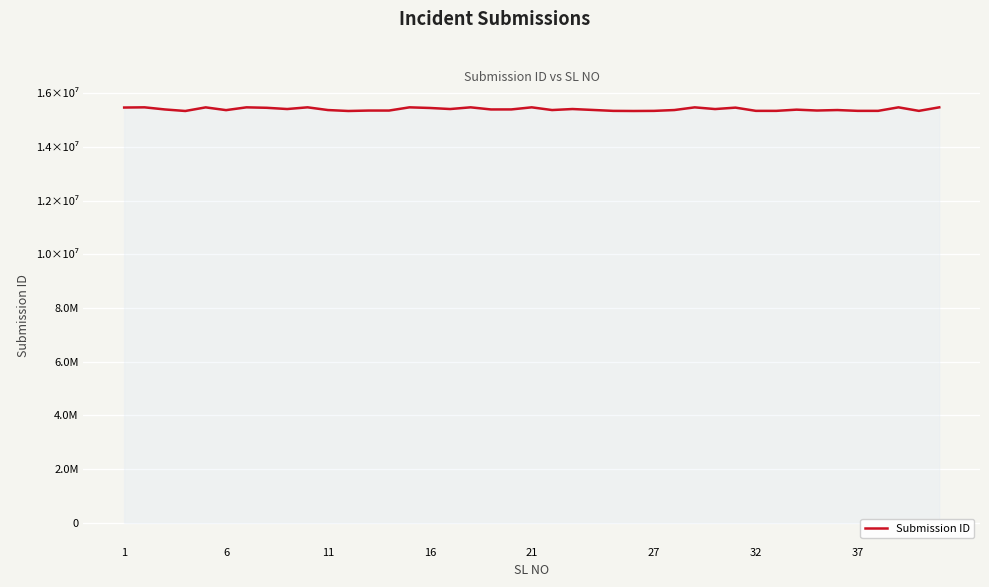

Where does the data first go above 15393652?

1